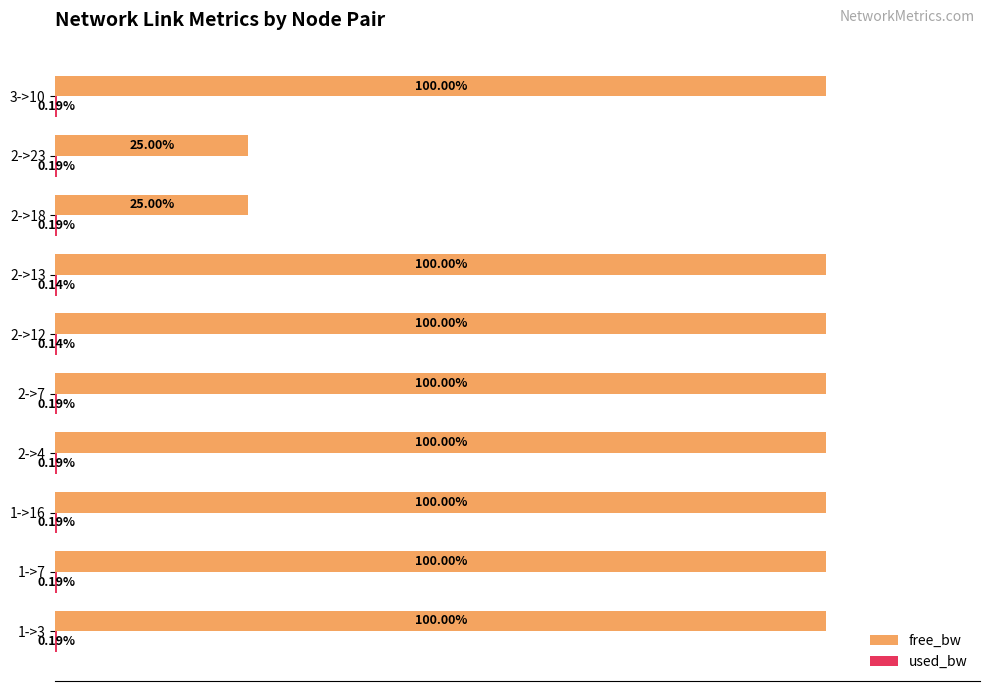

What are all the series names shown in the legend?

free_bw, used_bw